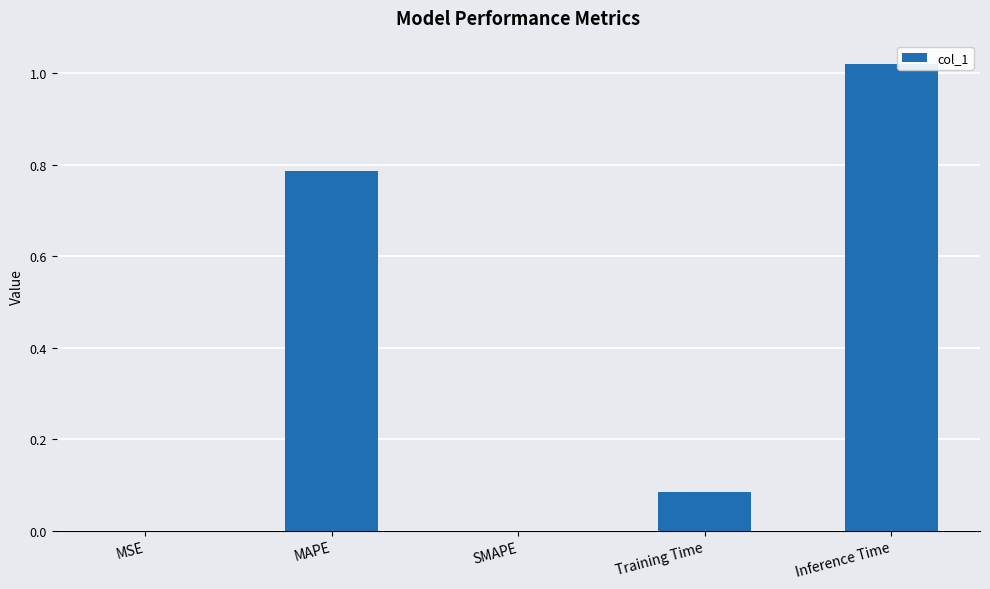

True or false: the data shows 1.1 at MAPE.

False